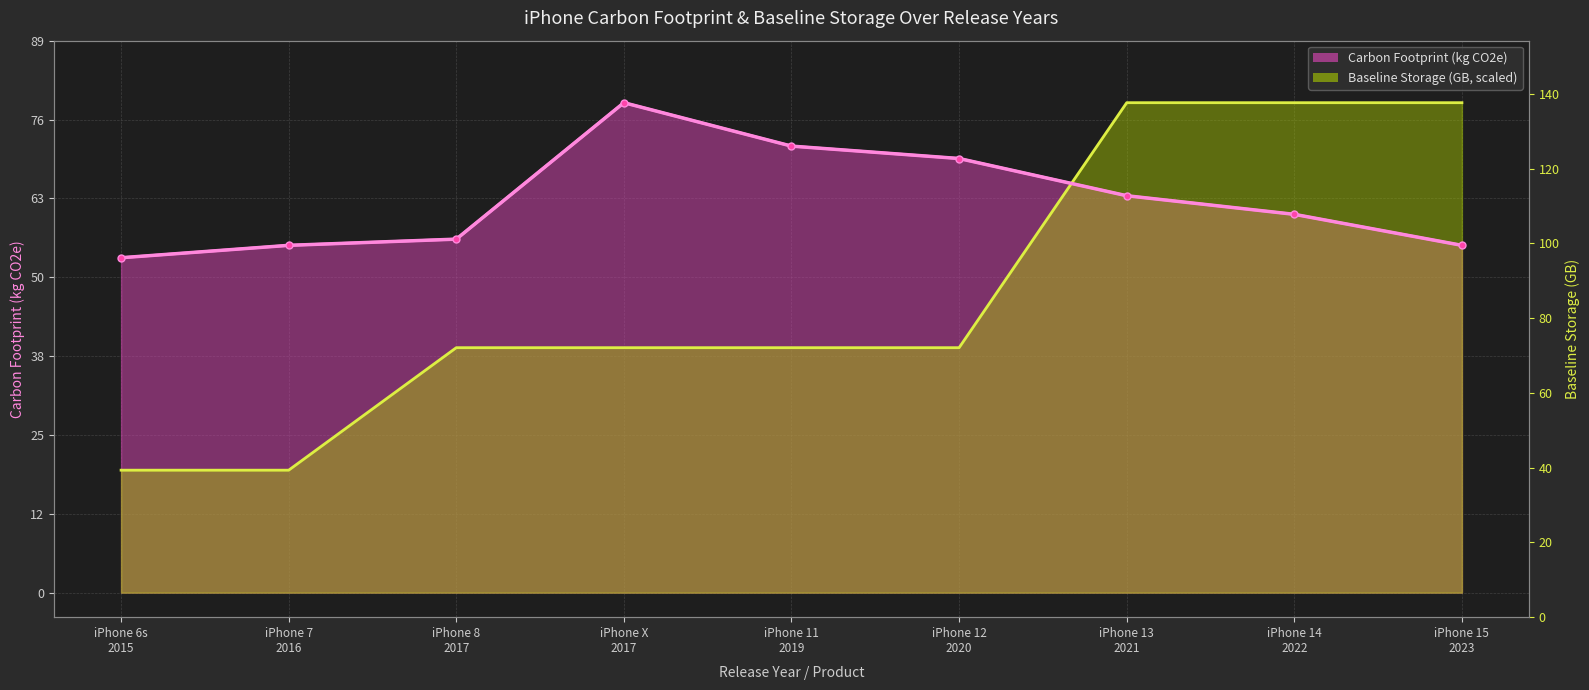

Between which two adjacent categories do Baseline Storage and Carbon Footprint (kg CO2e) first intersect?

iPhone 12
2020 and iPhone 13
2021